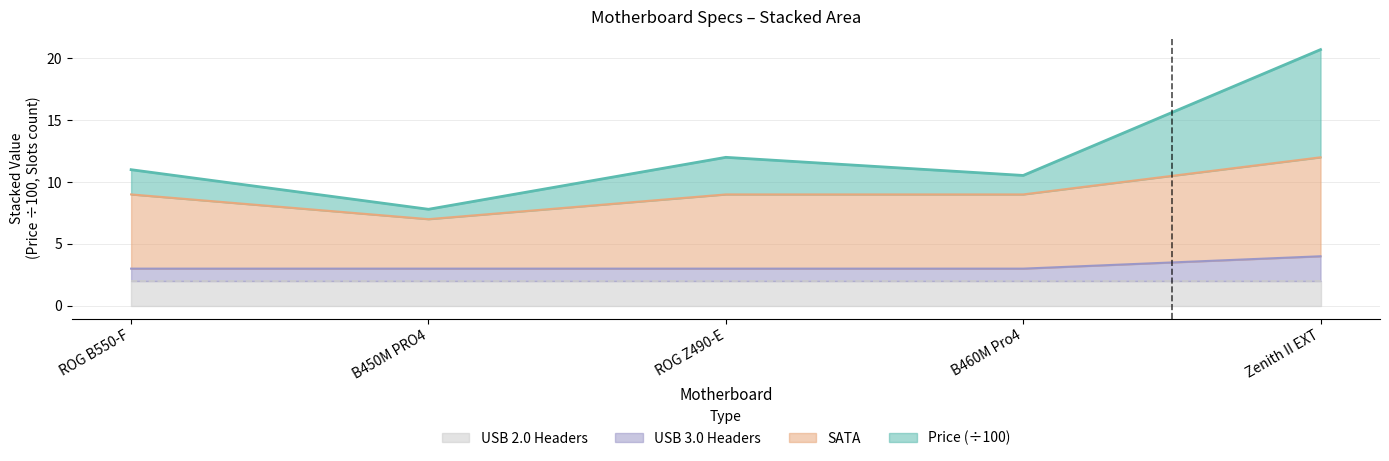

How many lines are shown in the chart?

4